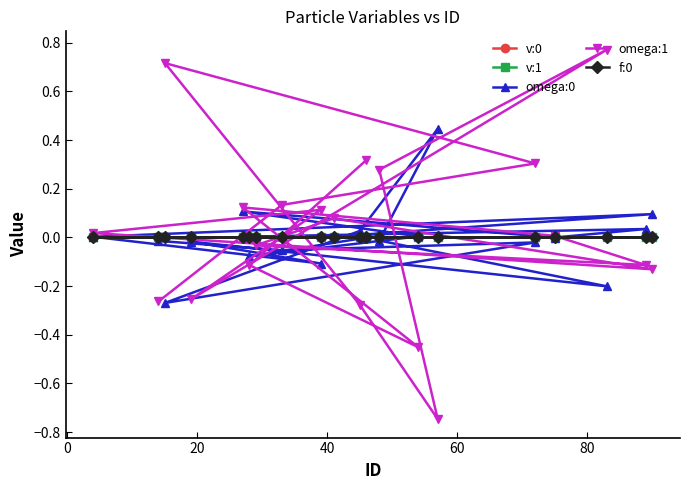

Which series has the widest spread of values?

omega:1